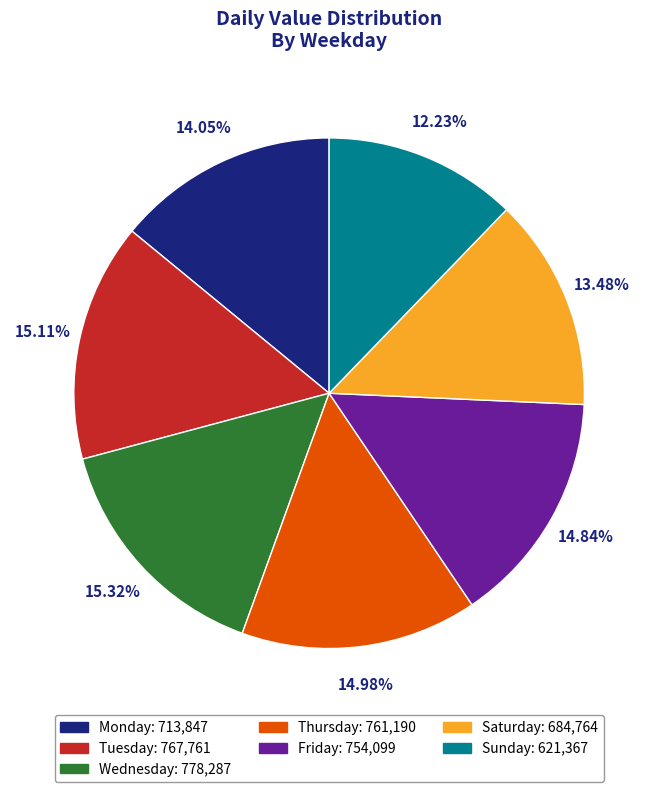

Is there a majority slice in this chart?

No